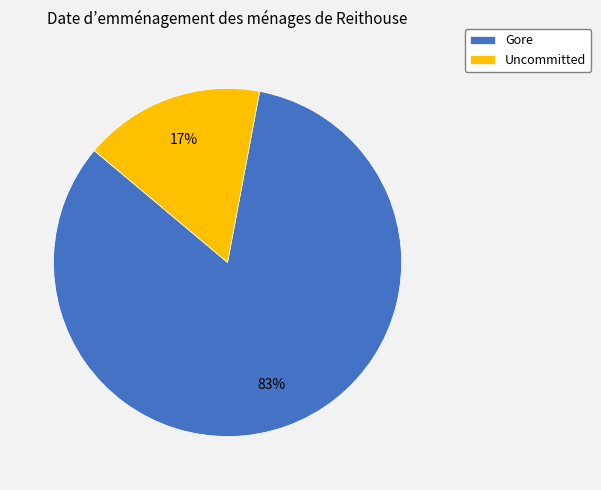

To the nearest percent, what portion does Gore represent?

83%